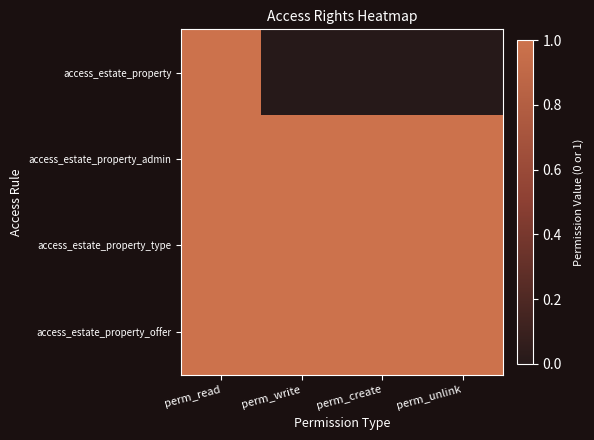

At which category is the sum across all series the highest?

perm_read